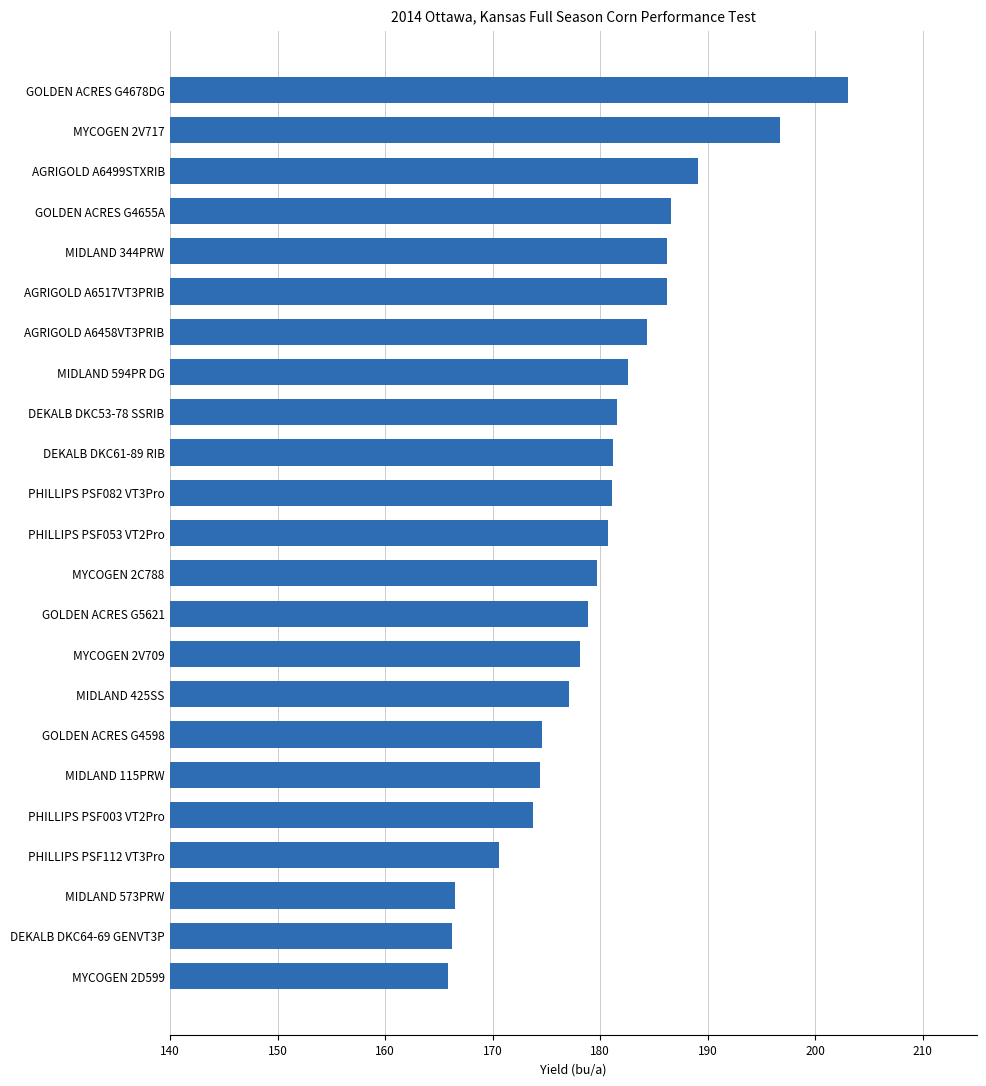

Count the number of data series in this chart.

1